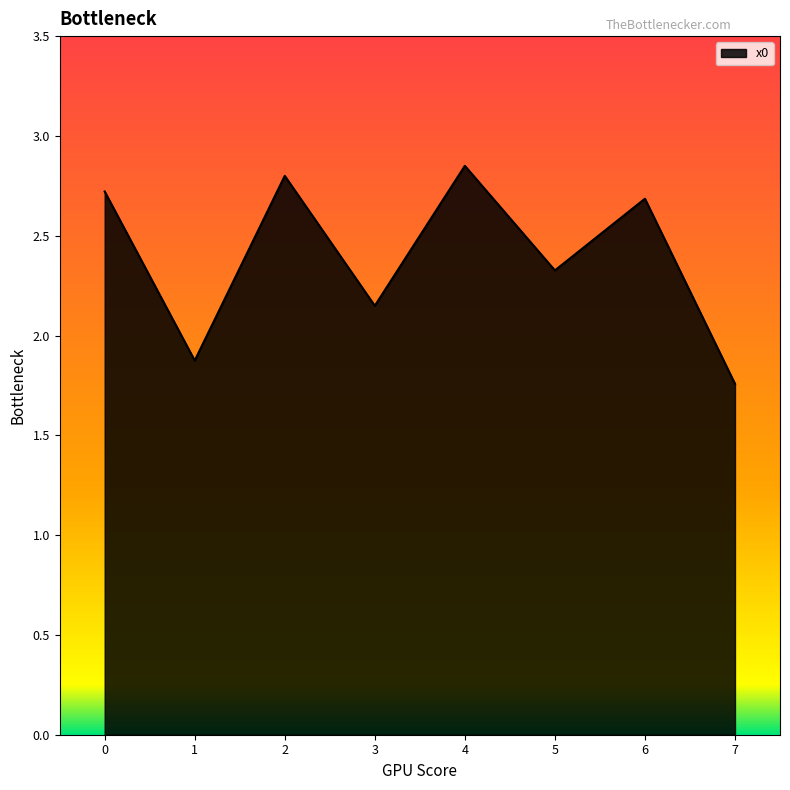

Which category has the highest value across all series?

4